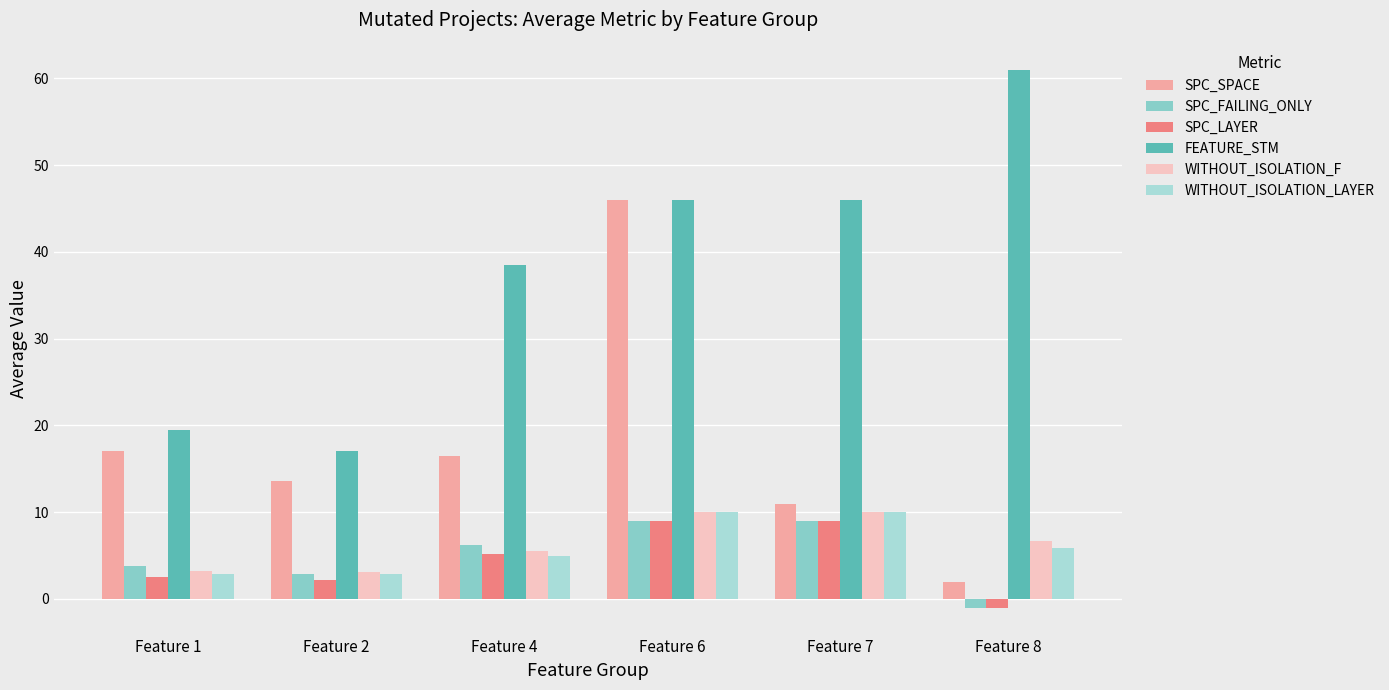

Read the FEATURE_STM value at Feature 8.

61.0